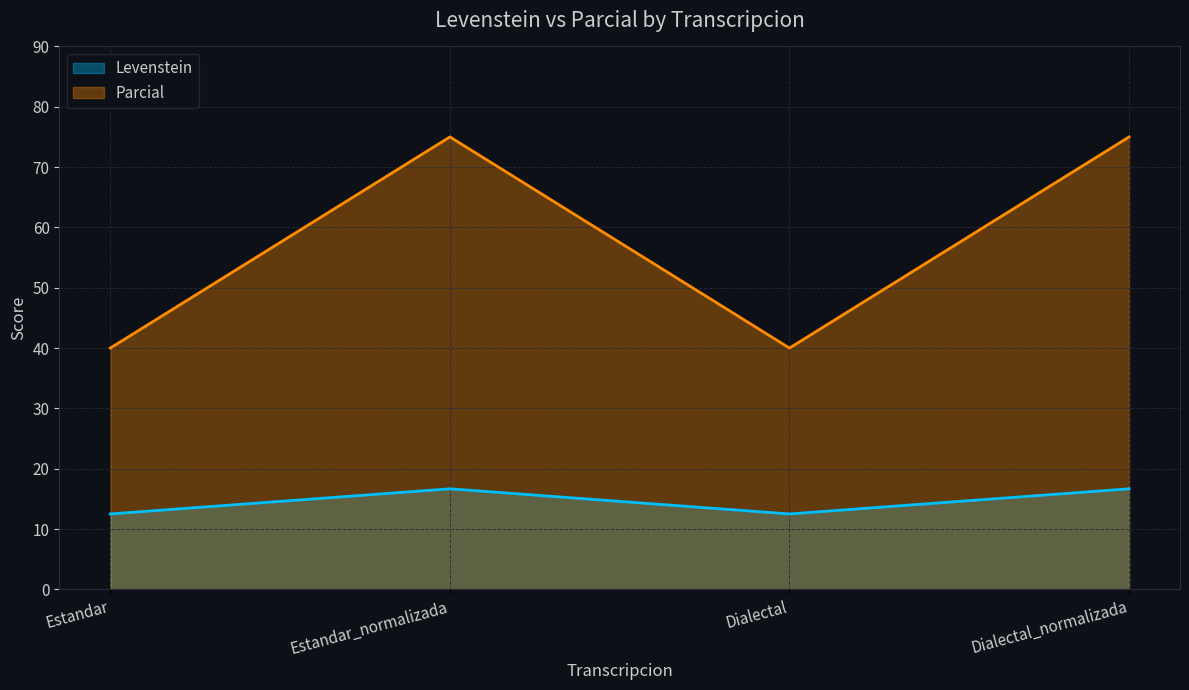

What is the difference between the maximum and second lowest values in the Levenstein series?

4.2